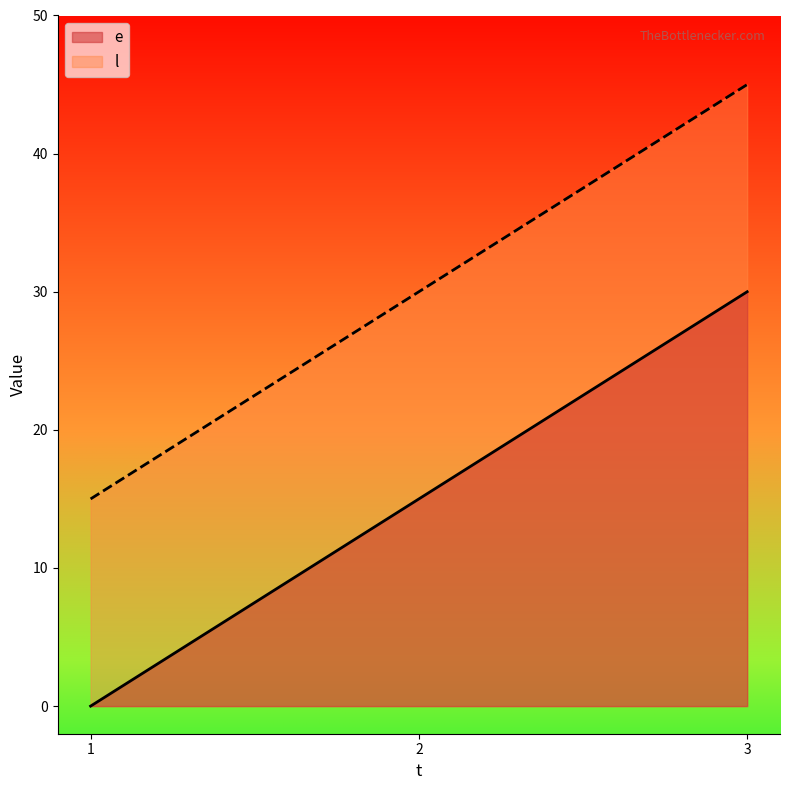

The value of e at 3 is 8. True or false?

False